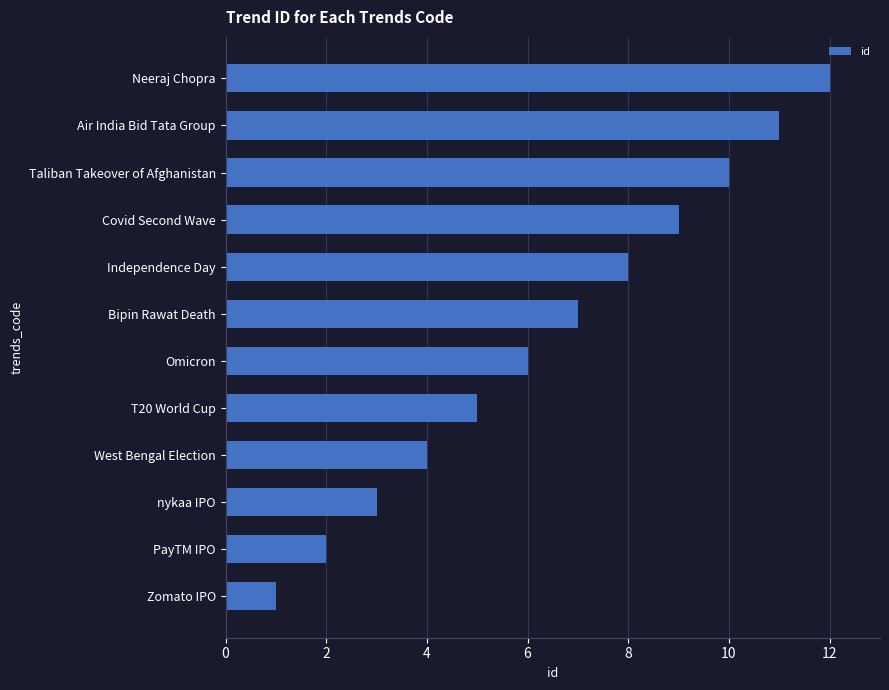

At which category does the chart reach its peak across all series?

Neeraj Chopra